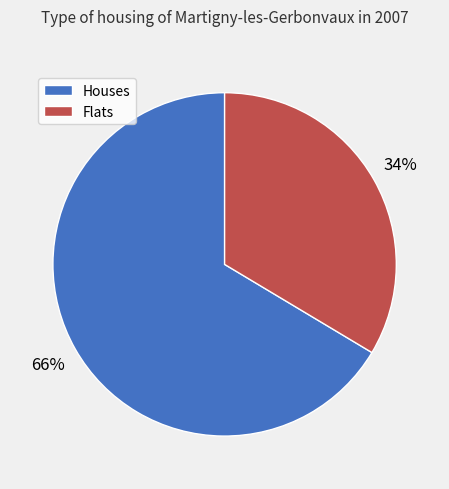

Does any single category account for the majority?

Yes